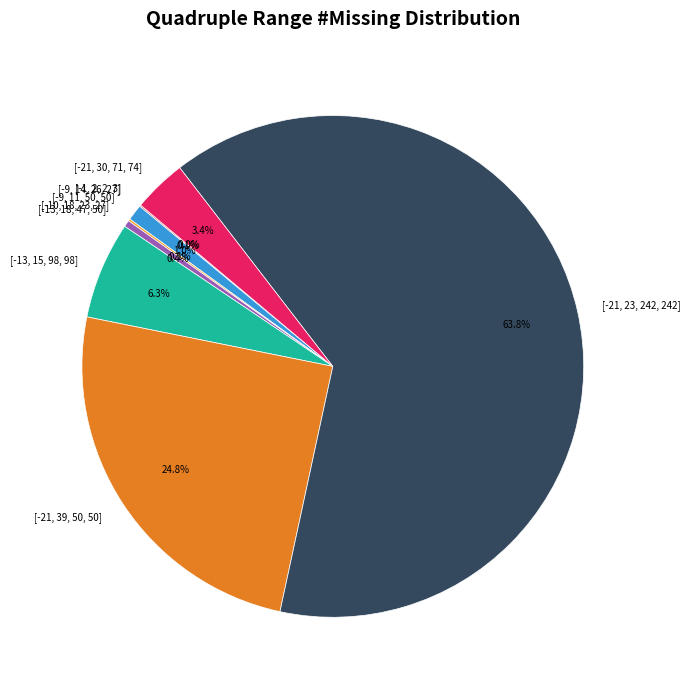

What is the largest slice in the pie chart?

[-21, 23, 242, 242]